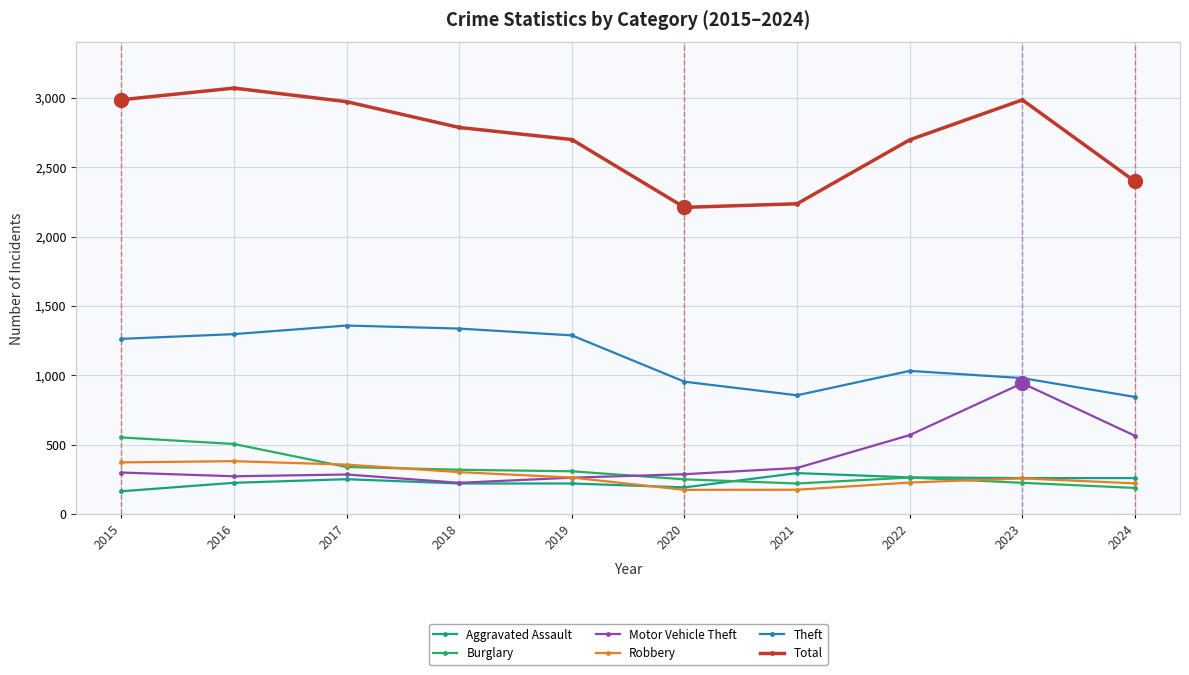

How many interior local valleys does the Theft series have?

1